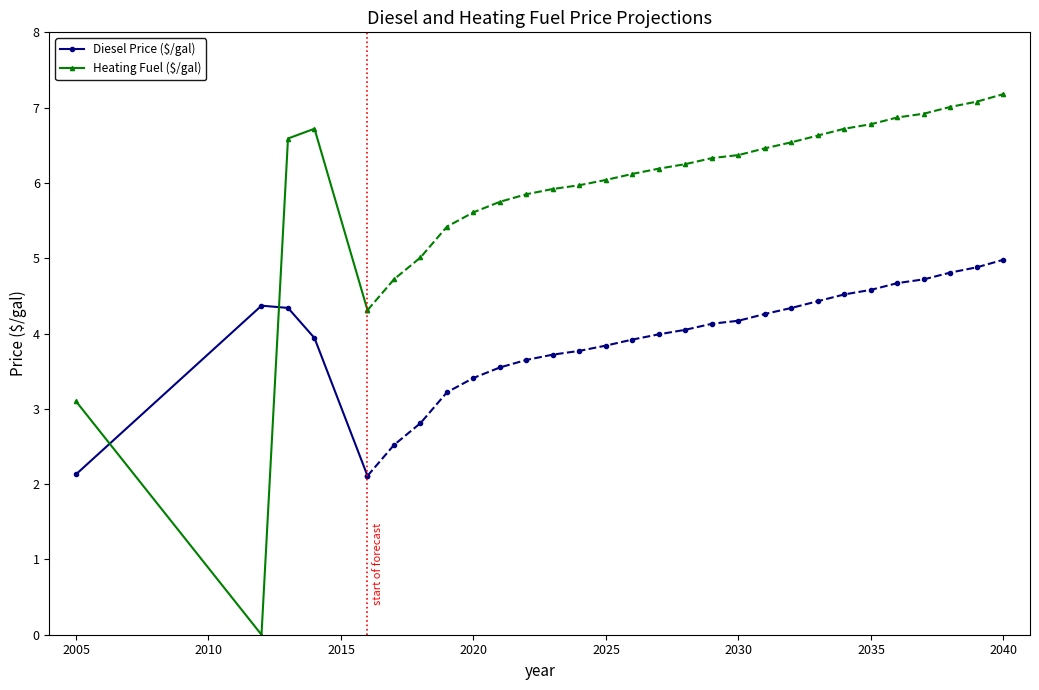

Which series has the widest spread of values?

Heating Fuel ($/gal)